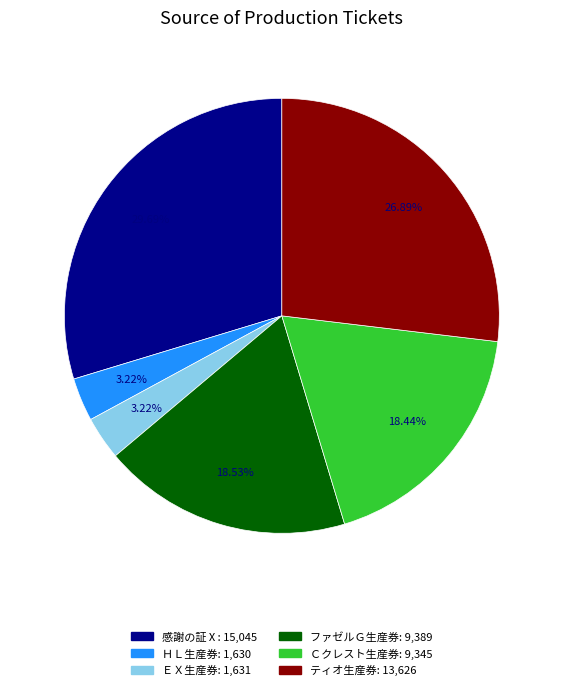

The ＨＬ生産券 slice represents 3% of the pie. True or false?

True